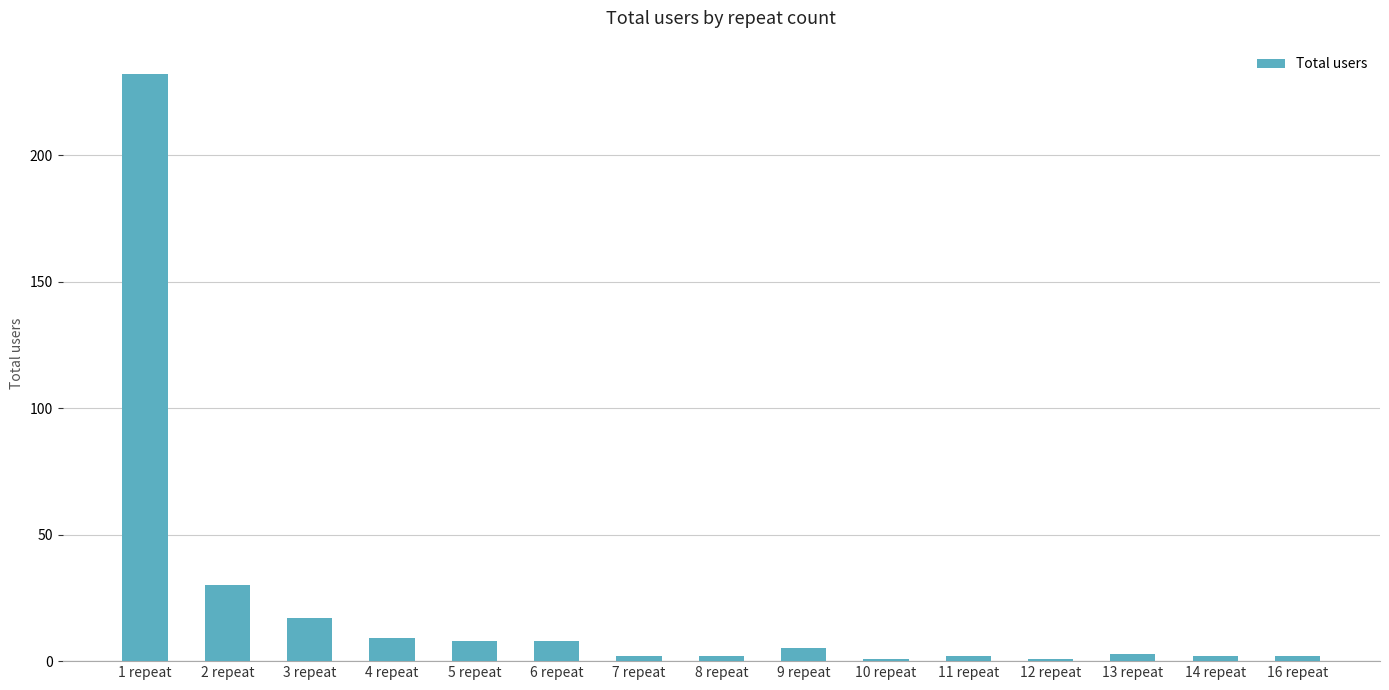

Reading left to right, what are all the values shown in this chart?

1 repeat=232	2 repeat=30	3 repeat=17	4 repeat=9	5 repeat=8	6 repeat=8	7 repeat=2	8 repeat=2	9 repeat=5	10 repeat=1	11 repeat=2	12 repeat=1	13 repeat=3	14 repeat=2	16 repeat=2